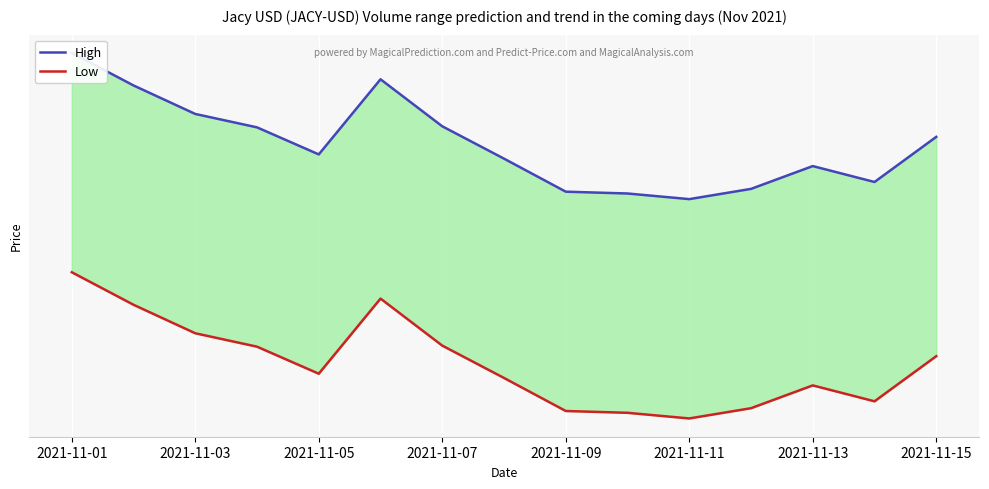

Between 10 and 2021-11-11, which is larger?

2021-11-11